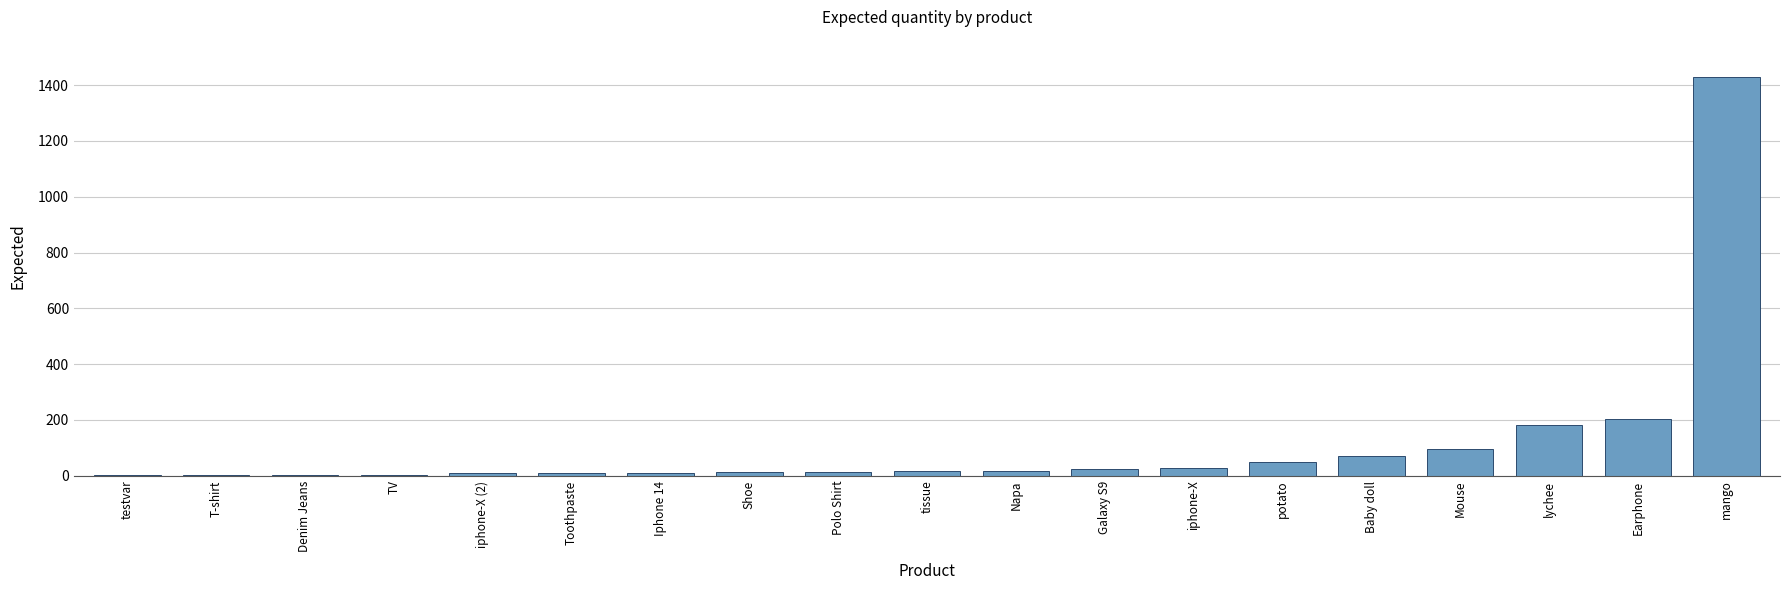

What is the sum of the values at iphone-X and tissue?

45